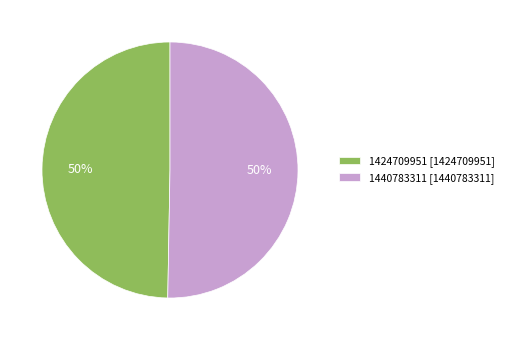

Is it true that 1440783311 [1440783311] is 50% of the pie?

True